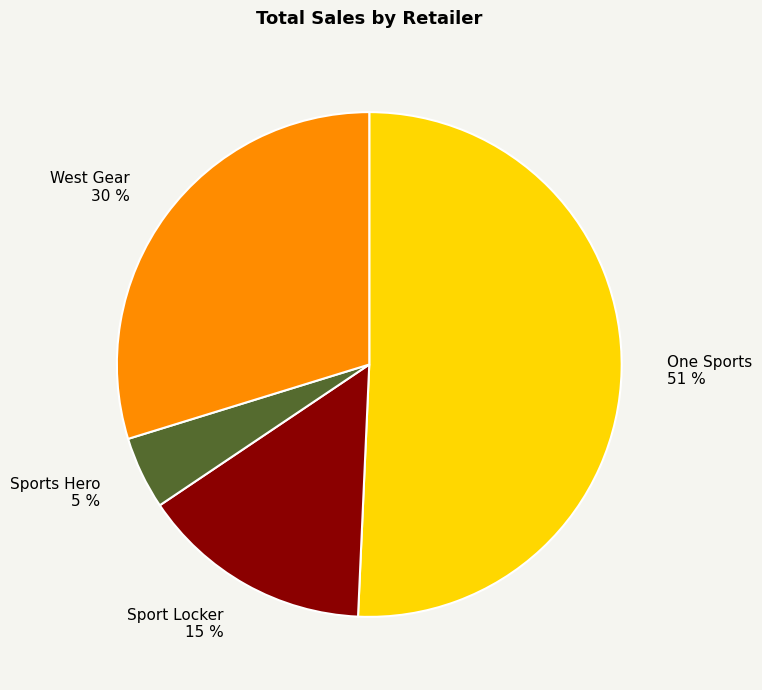

Count the number of slices in the pie.

4